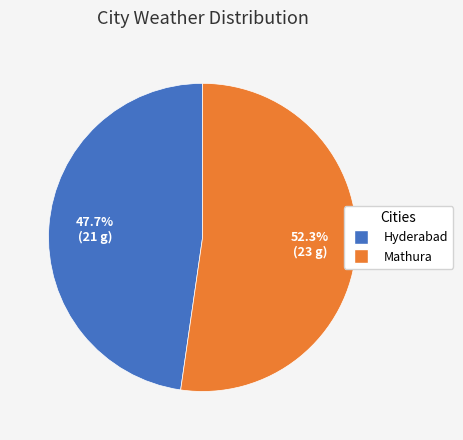

Which slice represents more than half of the pie?

Mathura